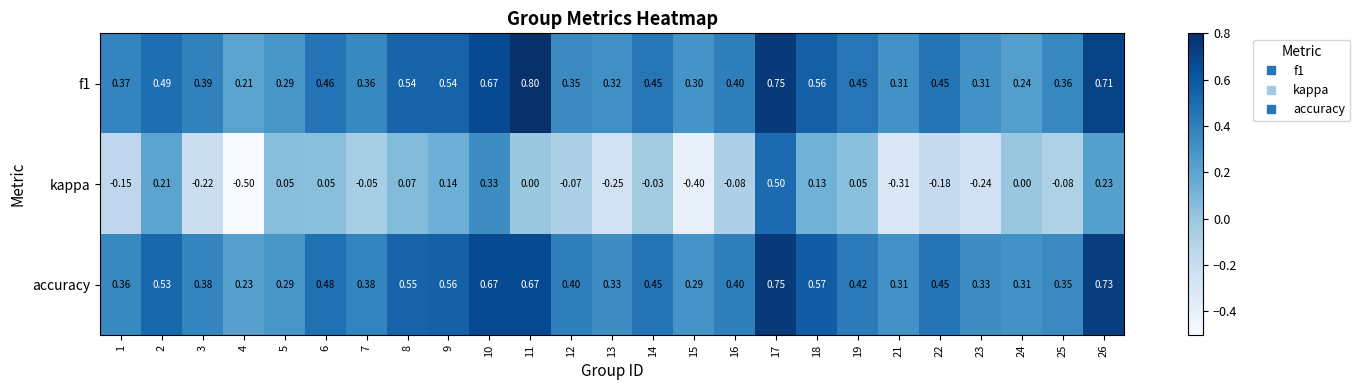

Which series has the largest total across all categories?

accuracy